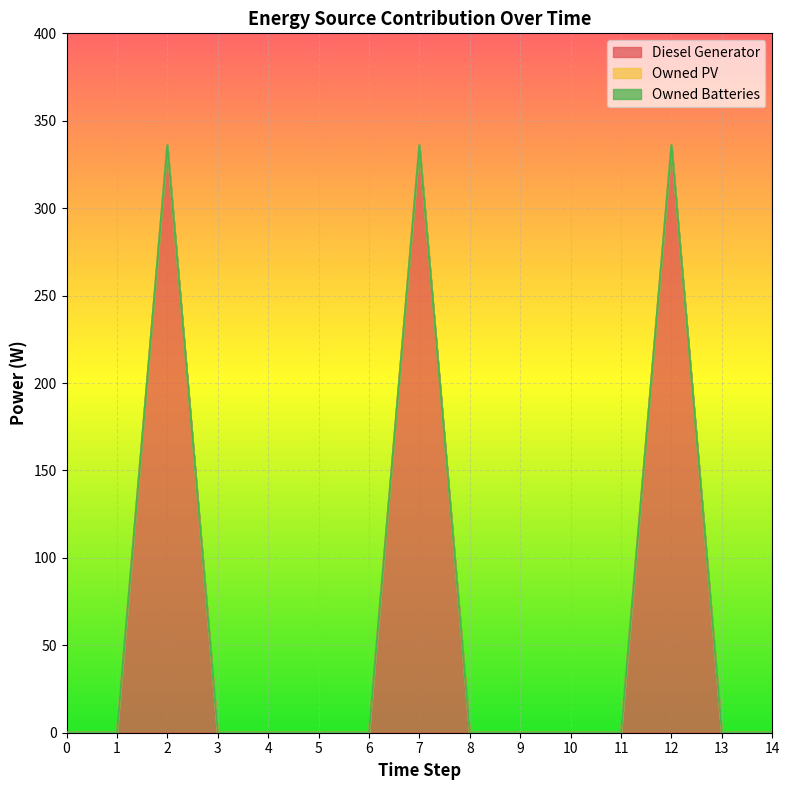

Reading left to right, transcribe all the data shown in this chart.

Diesel Generator: 0	0	336	0	0	0	0	336	0	0	0	0	336	0	0
Owned PV: 0	0	0	0	0	0	0	0	0	0	0	0	0	0	0
Owned Batteries: 0	0	0	0	0	0	0	0	0	0	0	0	0	0	0